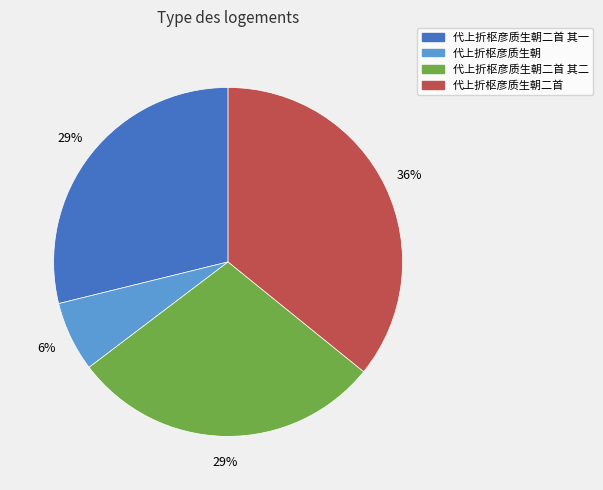

To the nearest percent, what is the average slice percentage?

25%